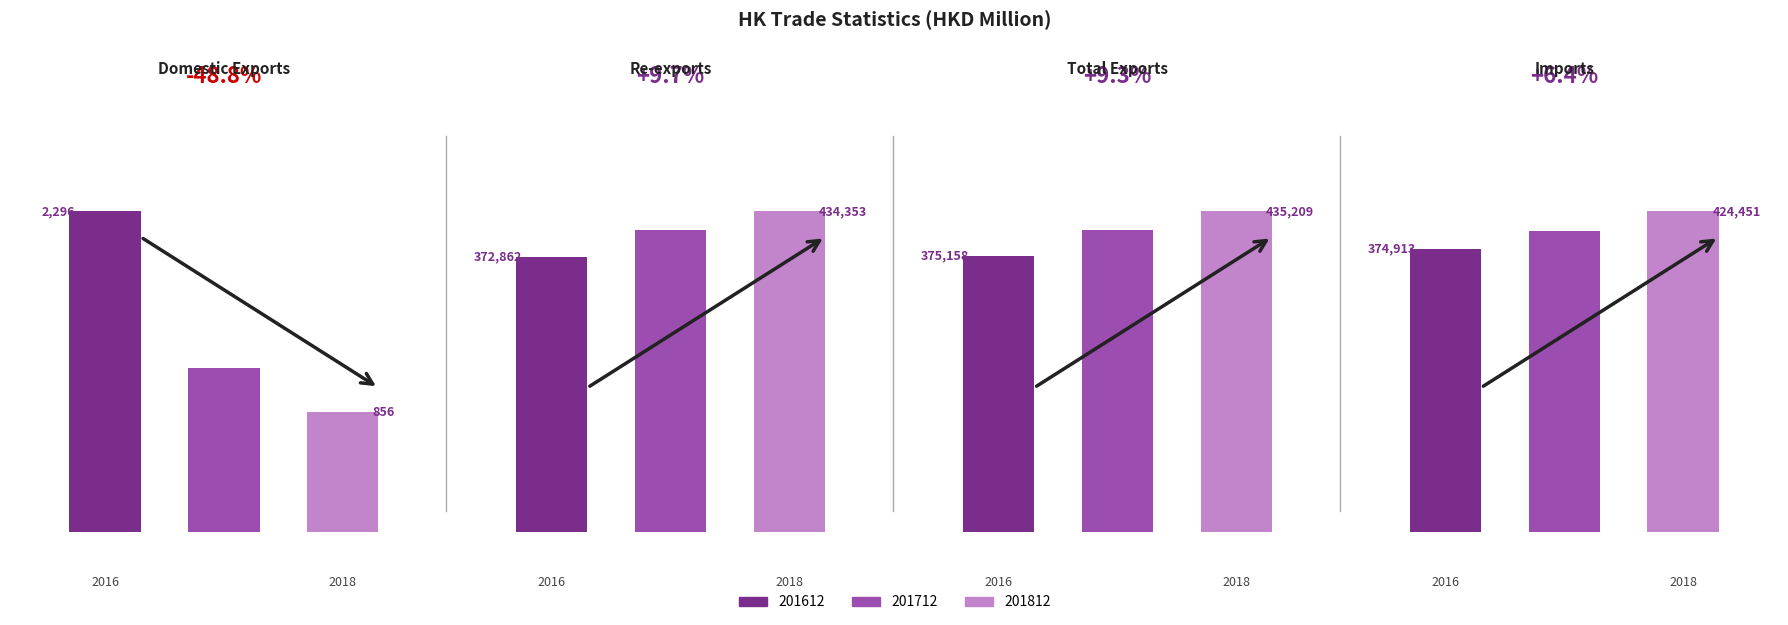

What is the maximum value for Imports?

424450.8